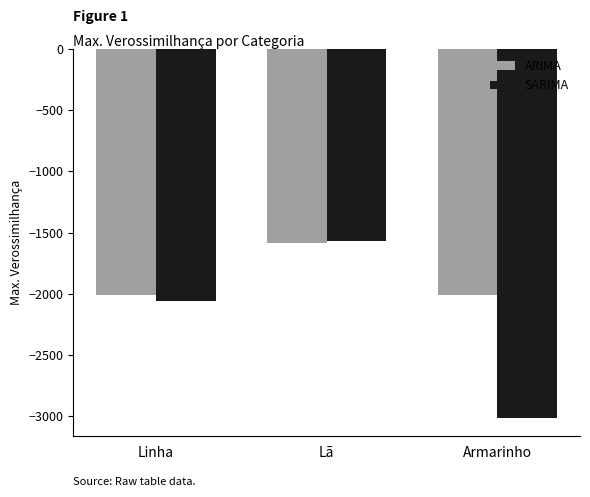

Rank the series at Armarinho from lowest to highest value.

SARIMA, ARIMA